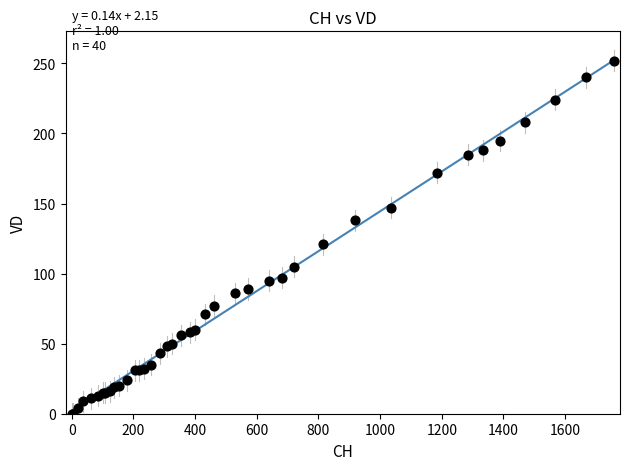

What Y value in the scatter plot is closest to 126?

121